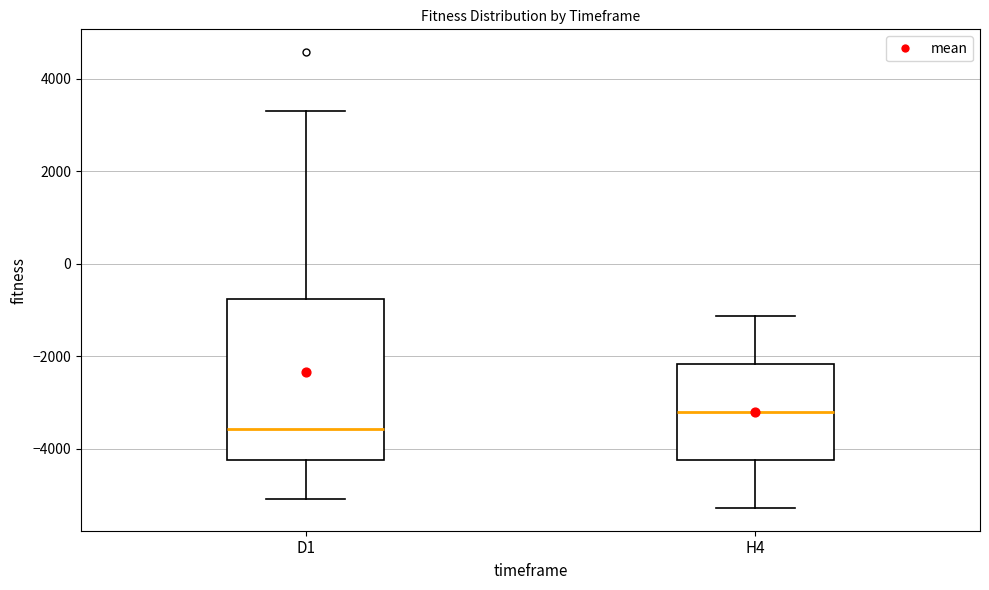

Where does the upper whisker of the box for D1 end on the y-axis? The values are not printed on the chart, so give them approximately, as read against the axis.

3400